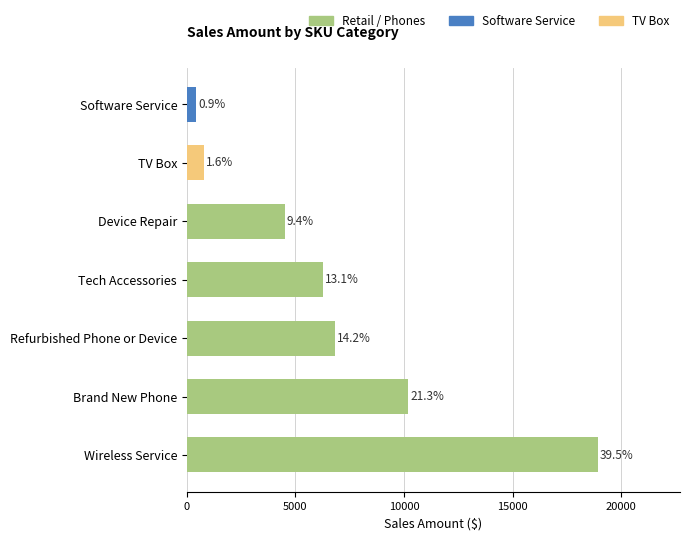

What is the ratio of the value at Wireless Service to the value at Tech Accessories?

3.0